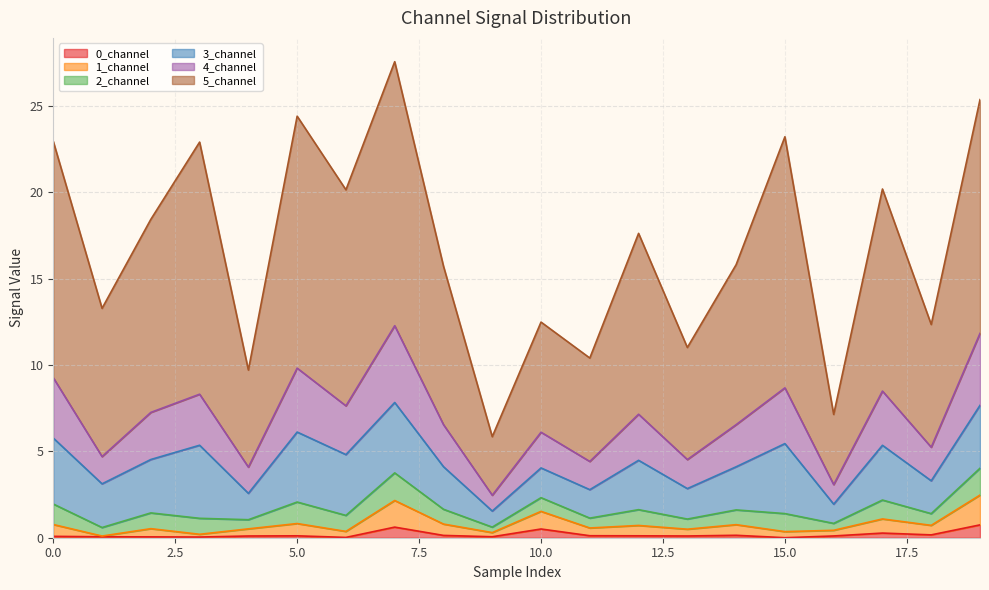

What is the maximum value for 0_channel?

0.7